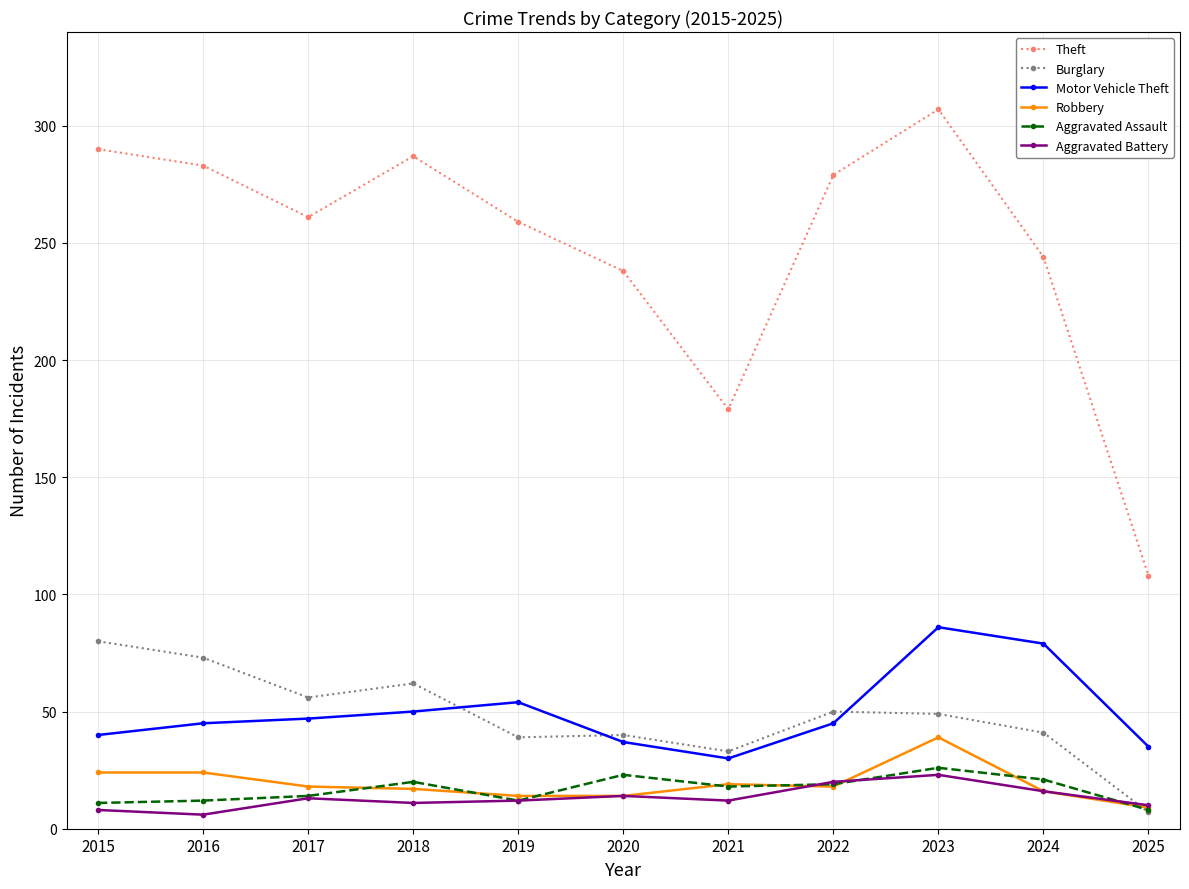

Where is Theft nearest to the value 207?

2021